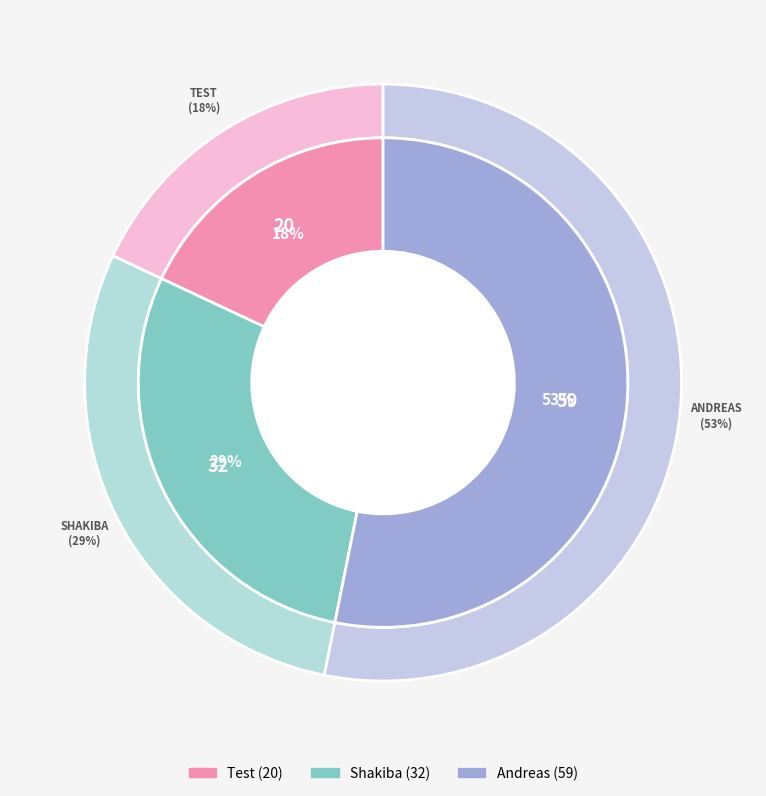

The Test slice represents 18% of the pie. True or false?

True